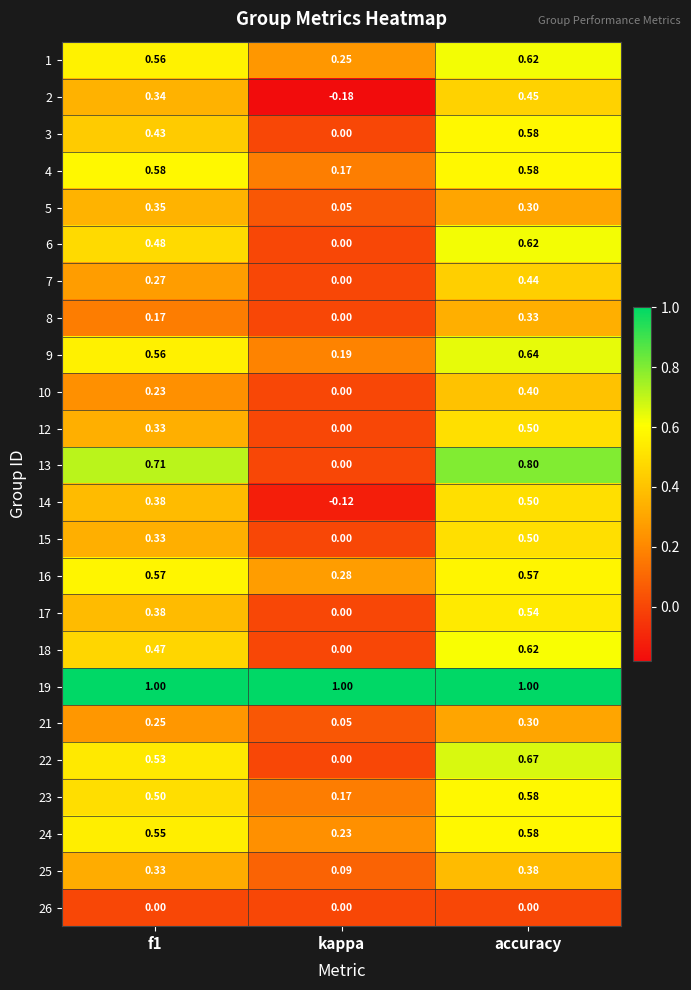

Is the value of 18 at accuracy greater than the value of 15 at f1?

Yes